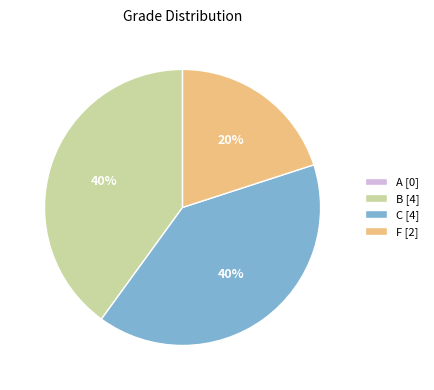

To the nearest percent, what is the difference between the C and F slice percentages?

20%